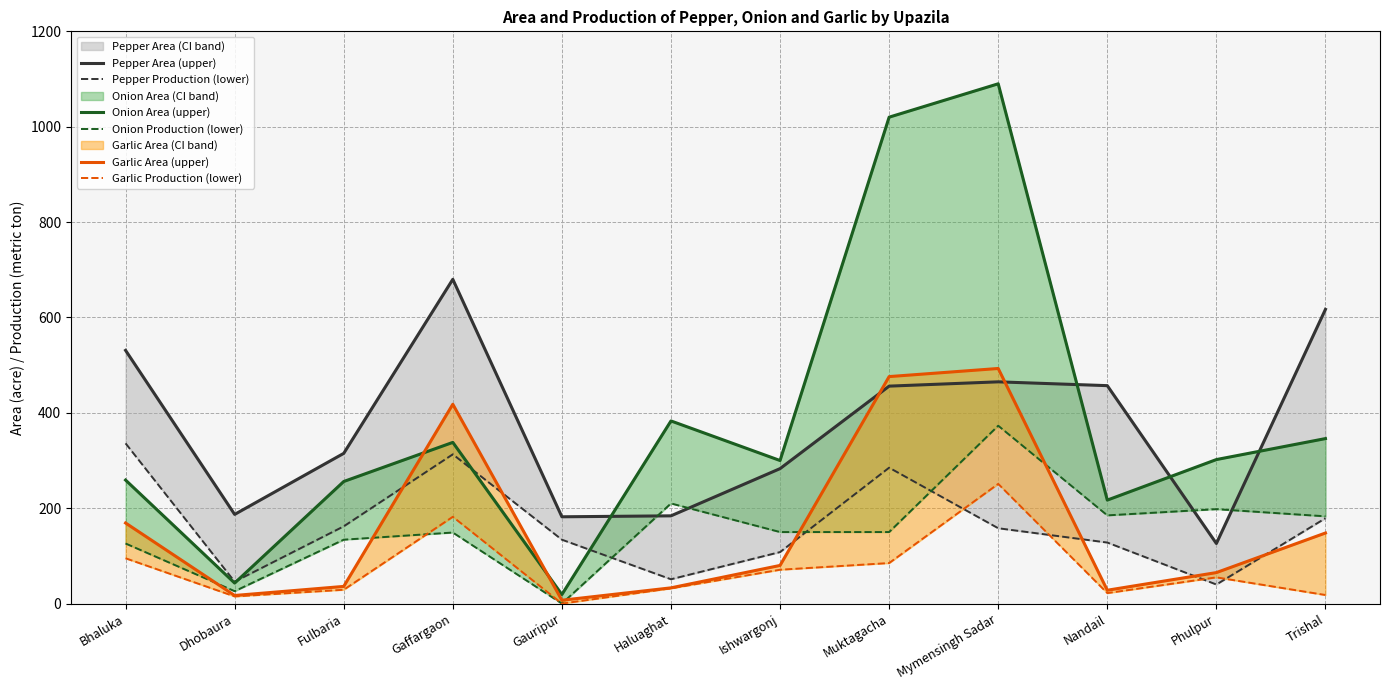

What is the average value of the Pepper Production (lower) series?

162